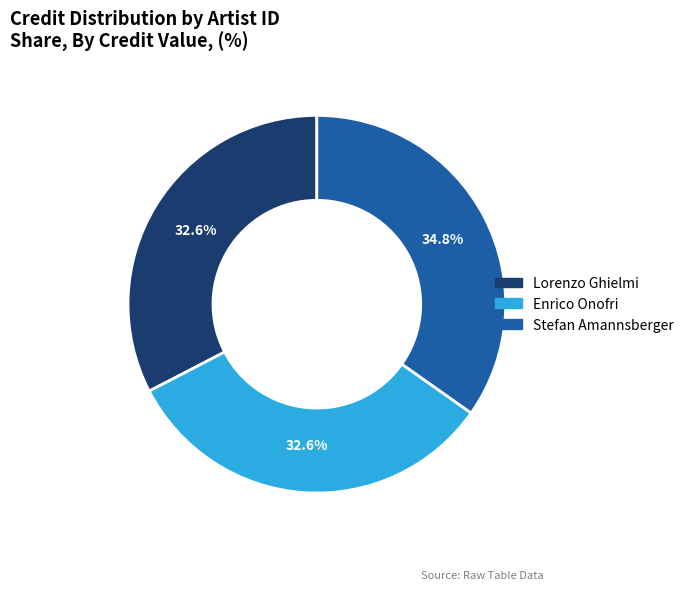

What is the ratio of the value at Lorenzo Ghielmi to the value at Stefan Amannsberger?

0.9